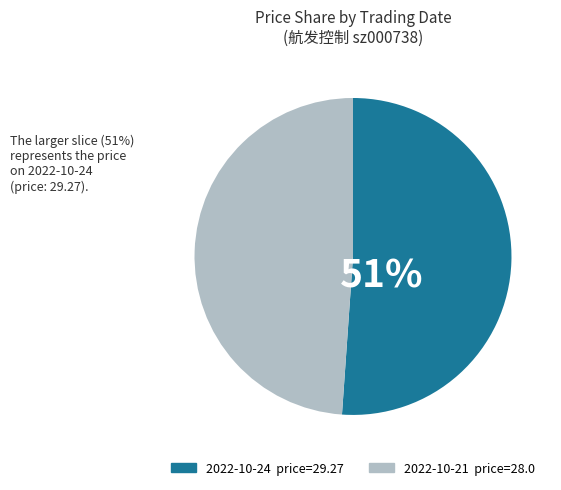

To the nearest percent, what is the difference between the largest and smallest slice percentages?

2%